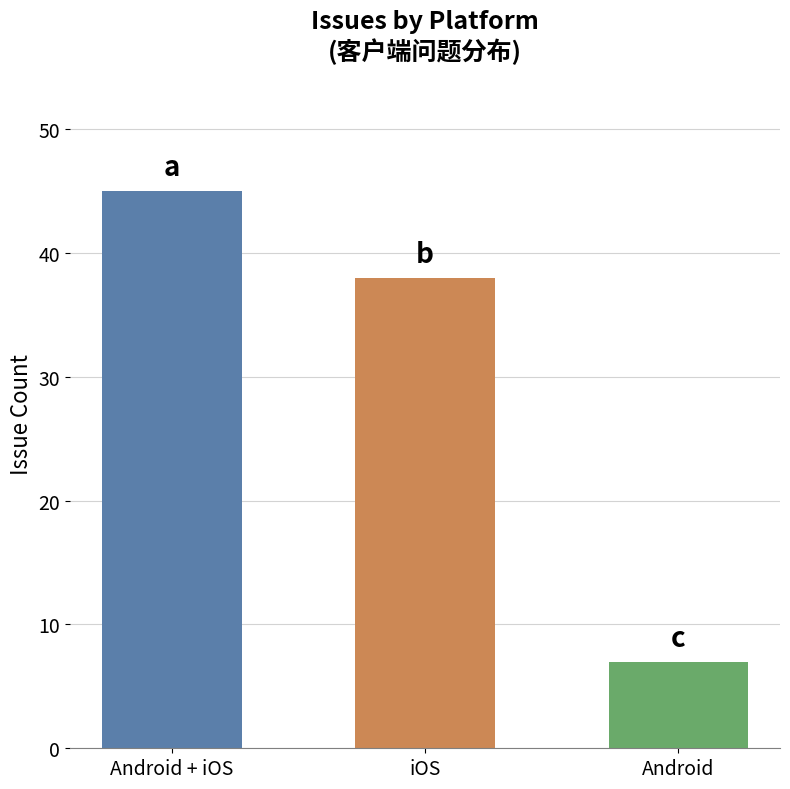

Is it true that the value at iOS is 38?

True